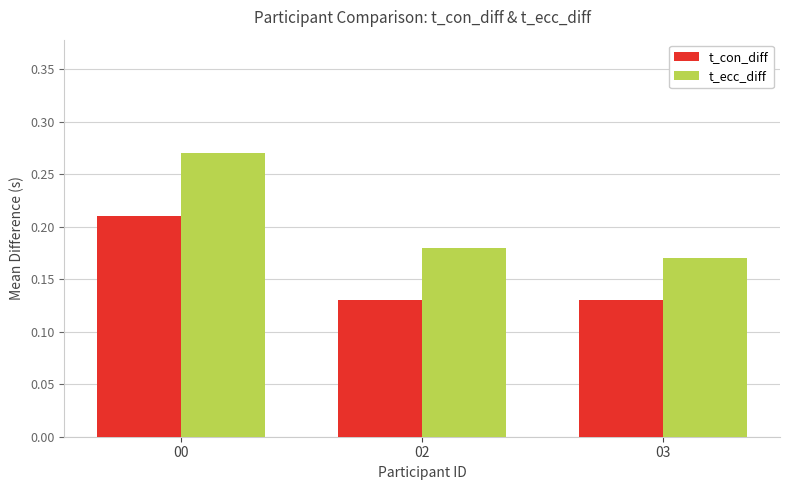

Which series has the largest range (max minus min)?

t_ecc_diff